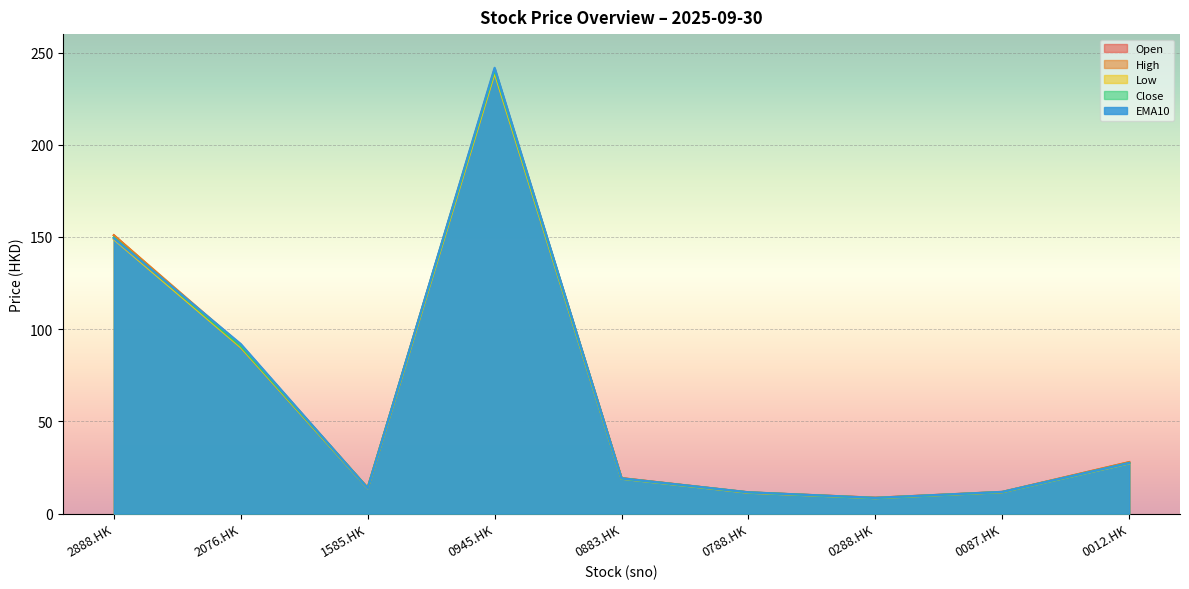

How many values in the High series are below 19?

4